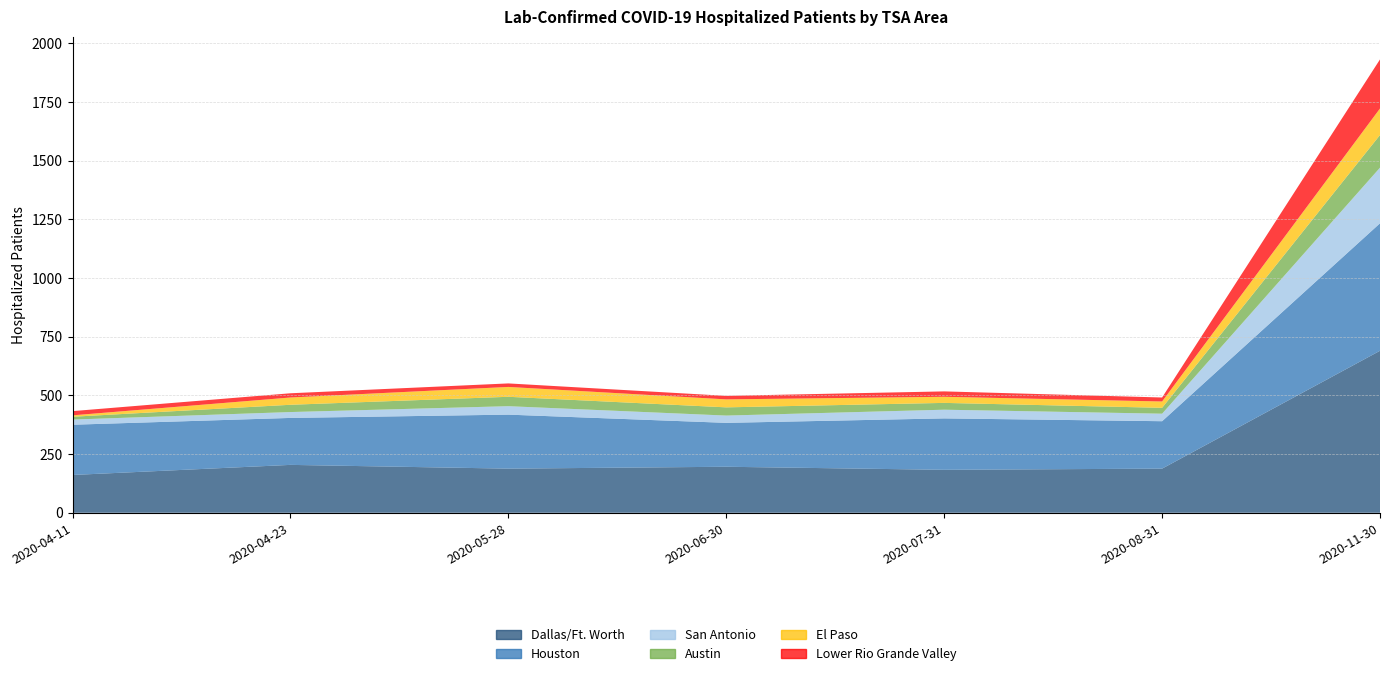

Reading left to right, list all the values displayed in this chart.

Dallas/Ft. Worth: 161	204	188	196	183	188	690
Houston: 214	200	230	187	219	202	543
San Antonio: 22	25	36	31	37	32	237
Austin: 12	31	40	35	29	25	139
El Paso: 6	31	42	34	26	27	113
Lower Rio Grande Valley: 18	18	15	15	23	17	209